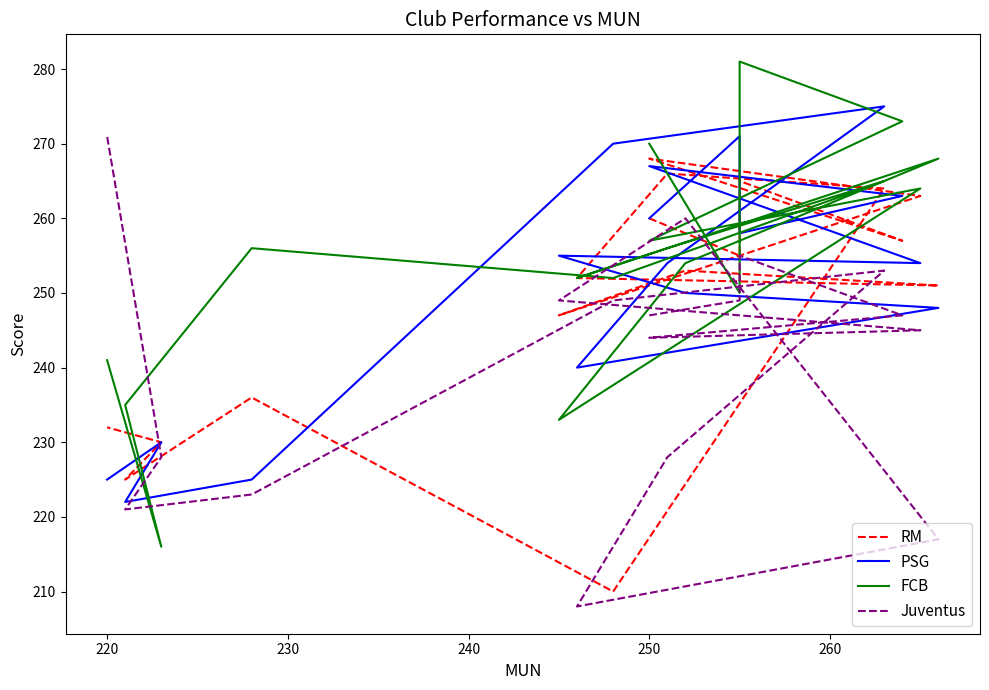

True or false: RM has a value of 109 at 11.

False